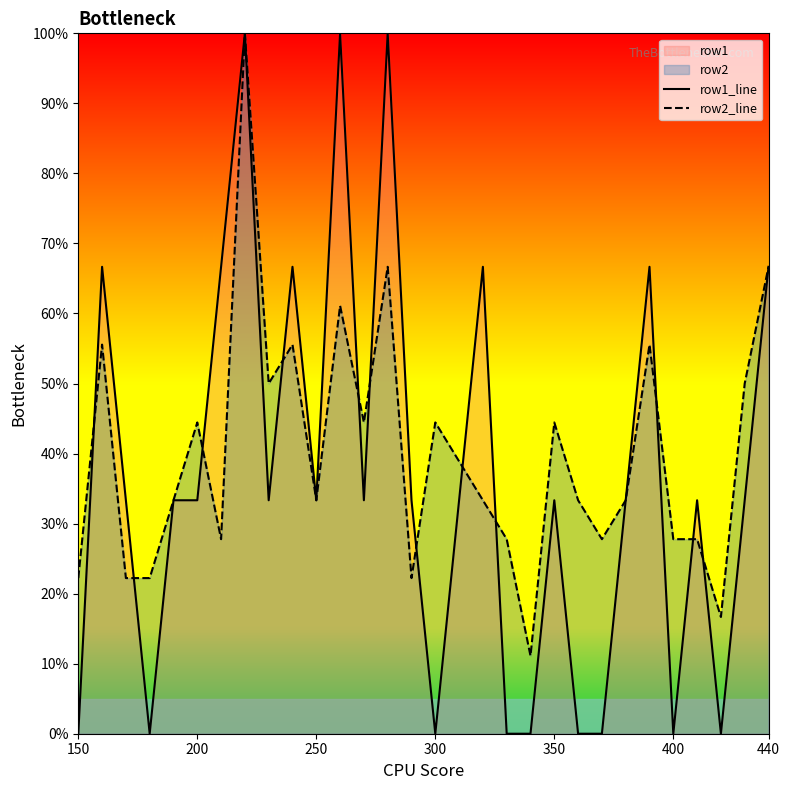

What is the maximum value for row1_line?

100.0